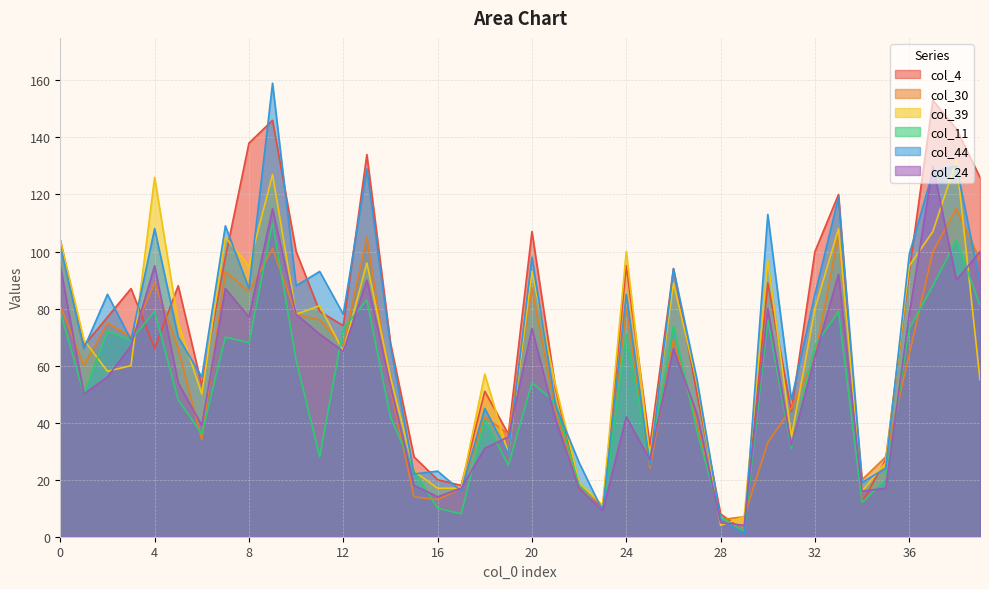

Reading left to right, list all the values displayed in this chart.

col_4: 0=104	1=67	2=77	3=87	4=66	5=88	6=53	7=98	8=138	9=146	10=100	11=79	12=74	13=134	14=68	15=28	16=20	17=18	18=51	19=36	20=107	21=52	22=17	23=10	24=95	25=32	26=94	27=50	28=8	29=2	30=89	31=44	32=100	33=120	34=12	35=27	36=93	37=153	38=143	39=126
col_30: 0=81	1=60	2=75	3=70	4=89	5=66	6=34	7=93	8=86	9=101	10=78	11=76	12=67	13=105	14=52	15=14	16=13	17=17	18=42	19=36	20=87	21=44	22=18	23=11	24=80	25=24	26=69	27=40	28=6	29=7	30=33	31=45	32=63	33=106	34=20	35=28	36=64	37=100	38=115	39=97
col_39: 0=104	1=69	2=58	3=60	4=126	5=75	6=50	7=105	8=95	9=127	10=78	11=81	12=65	13=96	14=56	15=23	16=17	17=17	18=57	19=29	20=93	21=53	22=19	23=11	24=100	25=28	26=89	27=54	28=4	29=7	30=97	31=35	32=80	33=108	34=16	35=26	36=95	37=107	38=132	39=55
col_11: 0=79	1=50	2=72	3=69	4=79	5=48	6=36	7=70	8=68	9=110	10=62	11=28	12=73	13=83	14=42	15=23	16=10	17=8	18=41	19=25	20=54	21=47	22=18	23=9	24=71	25=27	26=74	27=37	28=7	29=2	30=76	31=31	32=67	33=79	34=12	35=20	36=73	37=88	38=104	39=81
col_44: 0=102	1=66	2=85	3=69	4=108	5=70	6=56	7=109	8=87	9=159	10=88	11=93	12=78	13=129	14=67	15=22	16=23	17=16	18=45	19=29	20=98	21=46	22=26	23=9	24=85	25=25	26=94	27=55	28=6	29=1	30=113	31=48	32=85	33=119	34=19	35=24	36=99	37=128	38=130	39=89
col_24: 0=95	1=50	2=56	3=67	4=95	5=54	6=39	7=87	8=77	9=115	10=78	11=71	12=65	13=90	14=53	15=18	16=14	17=17	18=31	19=35	20=73	21=41	22=17	23=9	24=42	25=27	26=66	27=43	28=5	29=4	30=80	31=32	32=63	33=92	34=16	35=17	36=78	37=130	38=90	39=100